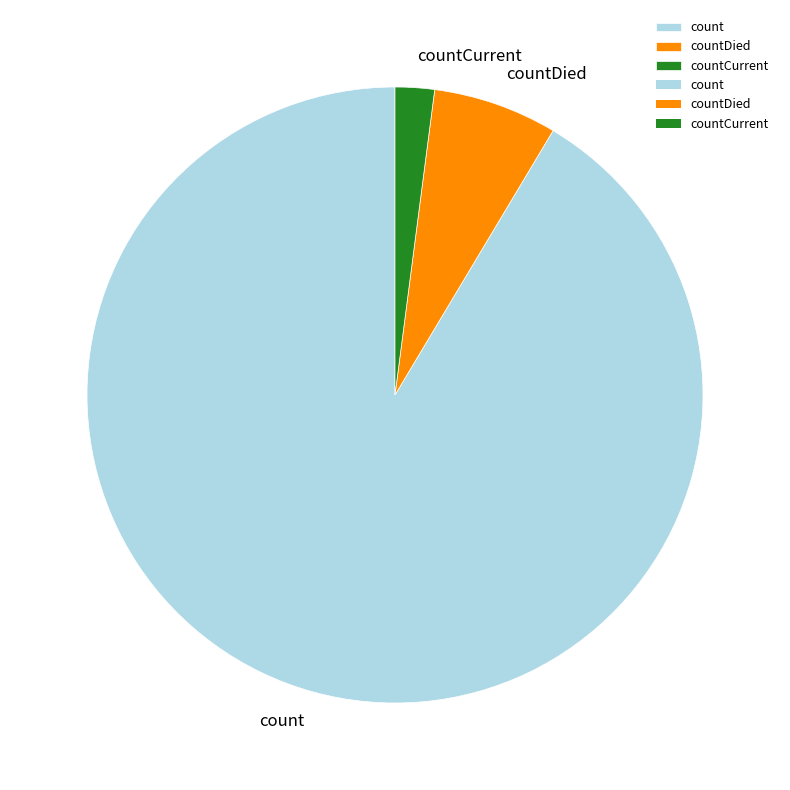

Approximately how many times larger is the value at count compared to countCurrent?

44.4